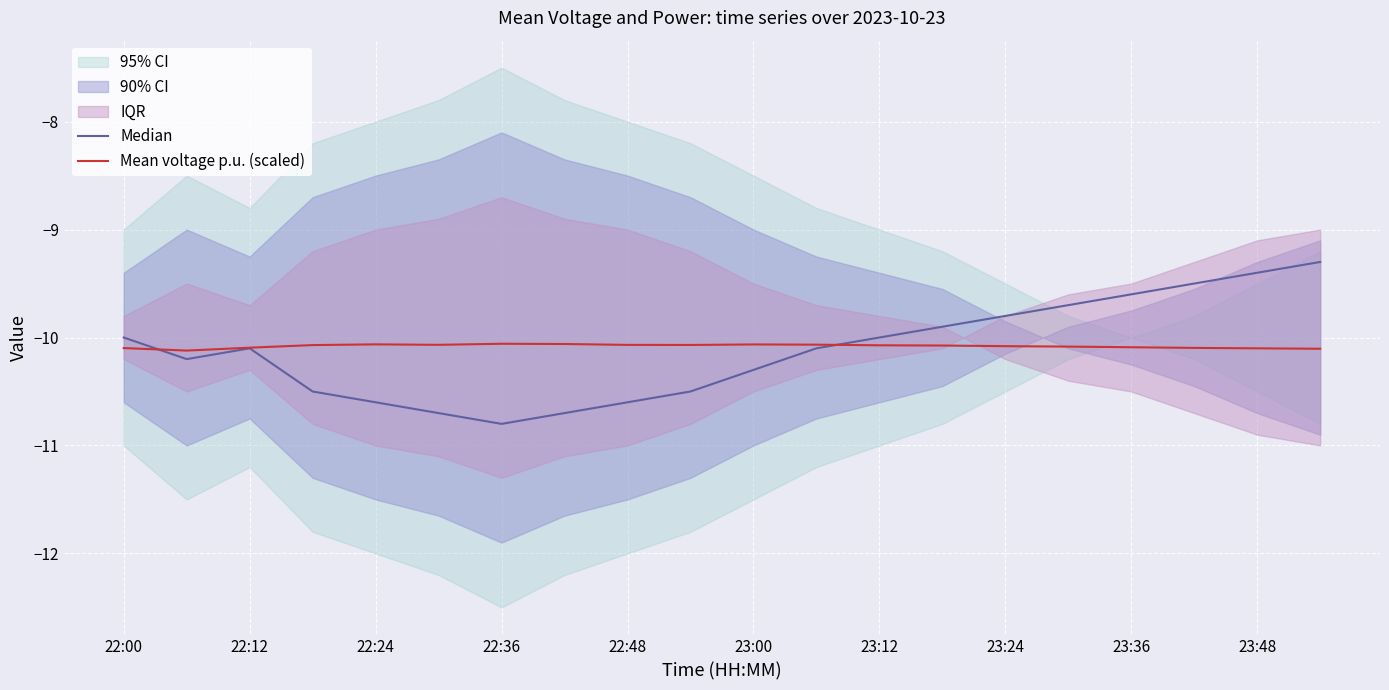

The value of Mean voltage p.u. (scaled) at 22:48 is -13.1. True or false?

False